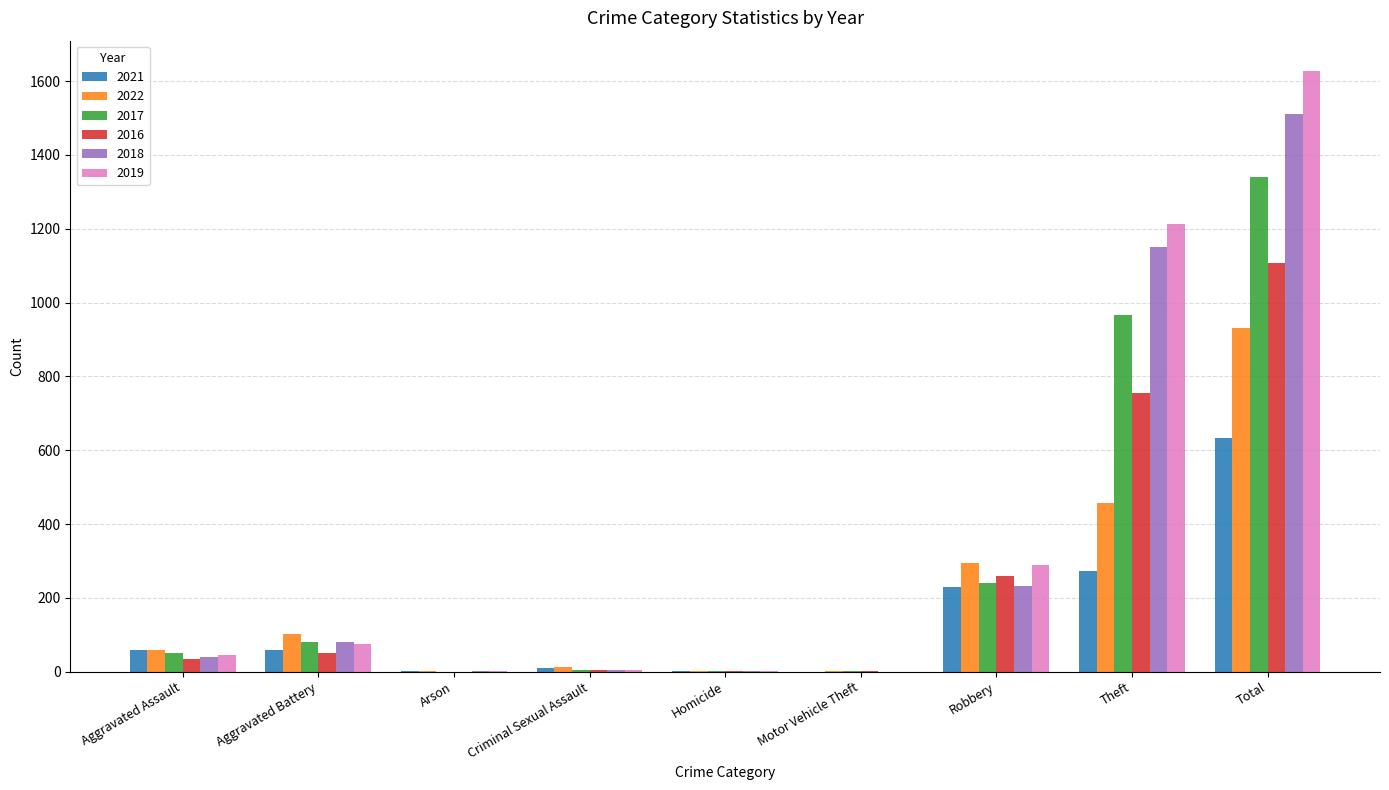

The 2019 series shows -789 at Motor Vehicle Theft. True or false?

False